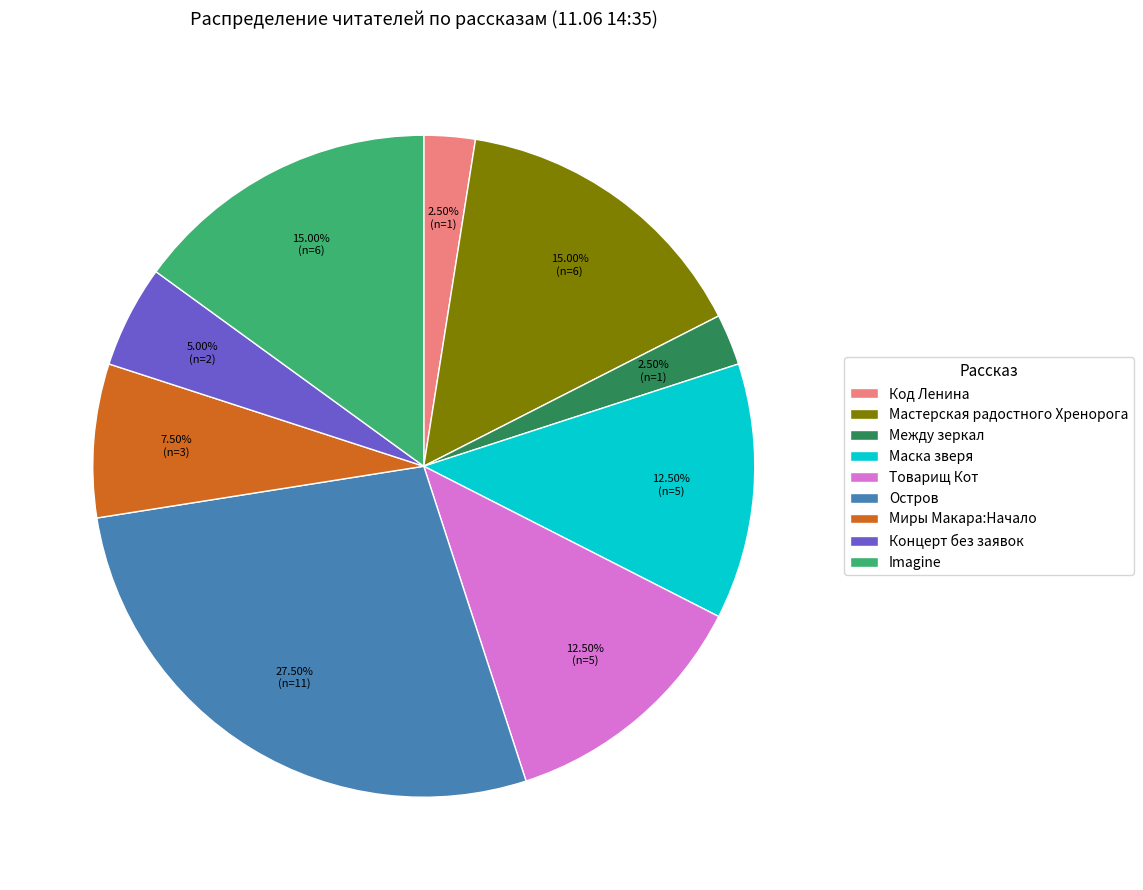

Which slice is the largest?

Остров